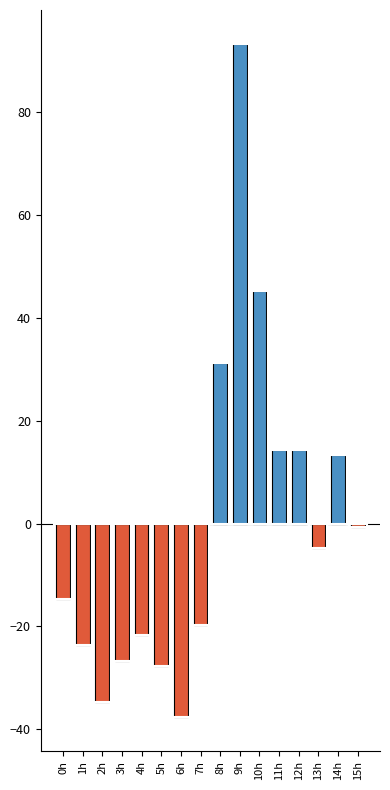

Reading right to left, what are all the values shown in this chart?

-0.7	13.3	-4.7	14.3	14.3	45.3	93.3	31.3	-19.7	-37.7	-27.7	-21.7	-26.7	-34.7	-23.7	-14.7